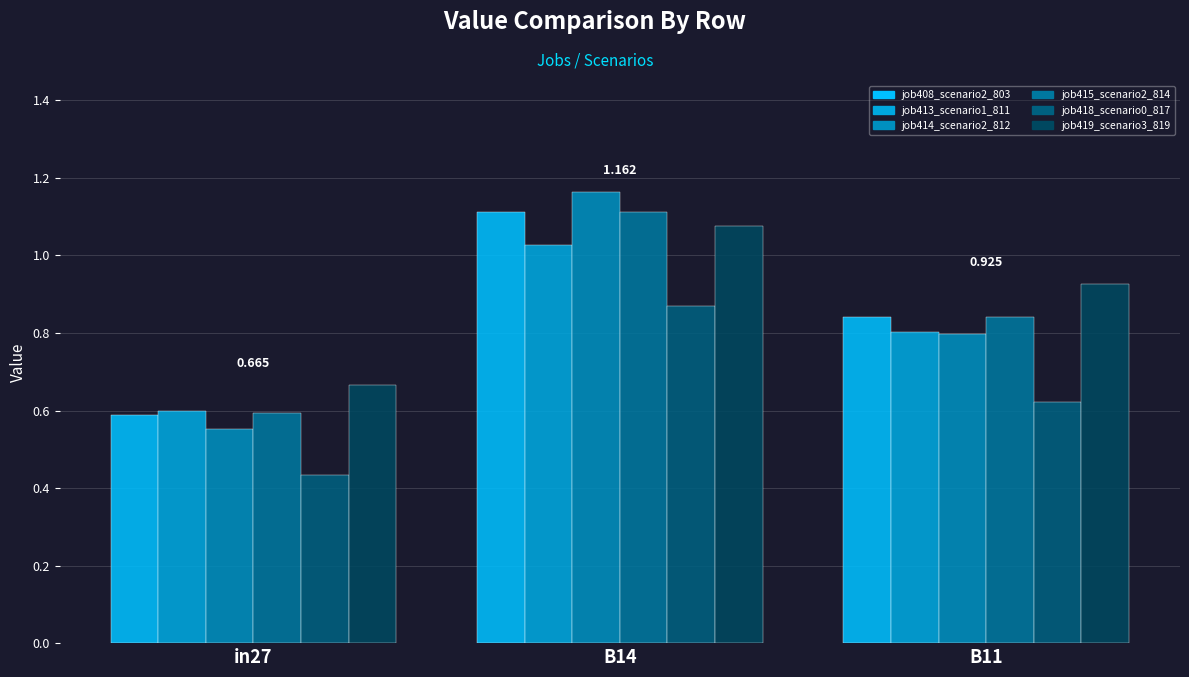

Which series has the widest spread of values?

job414_scenario2_812